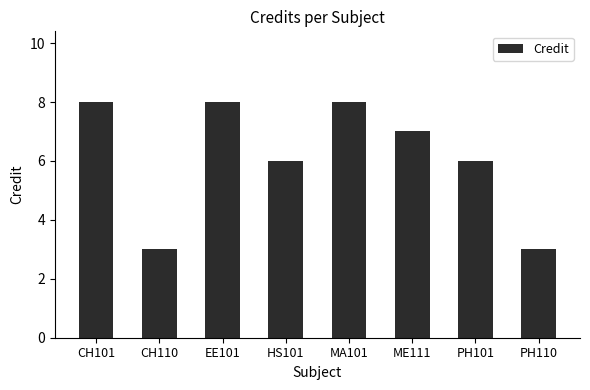

Reading right to left, extract all data points from this chart.

PH110=3	PH101=6	ME111=7	MA101=8	HS101=6	EE101=8	CH110=3	CH101=8